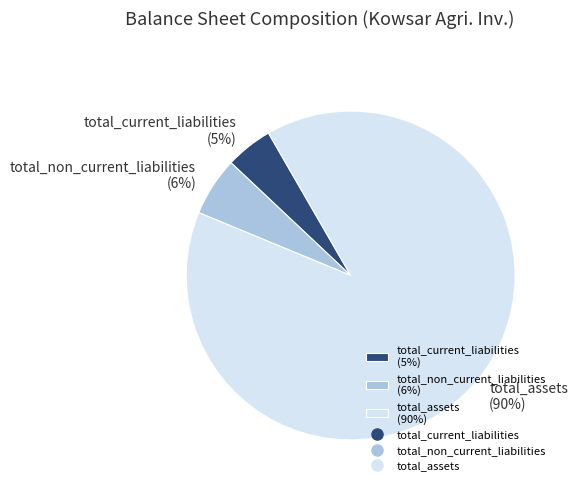

Rank the categories by value from highest to lowest.

total_assets, total_non_current_liabilities, total_current_liabilities